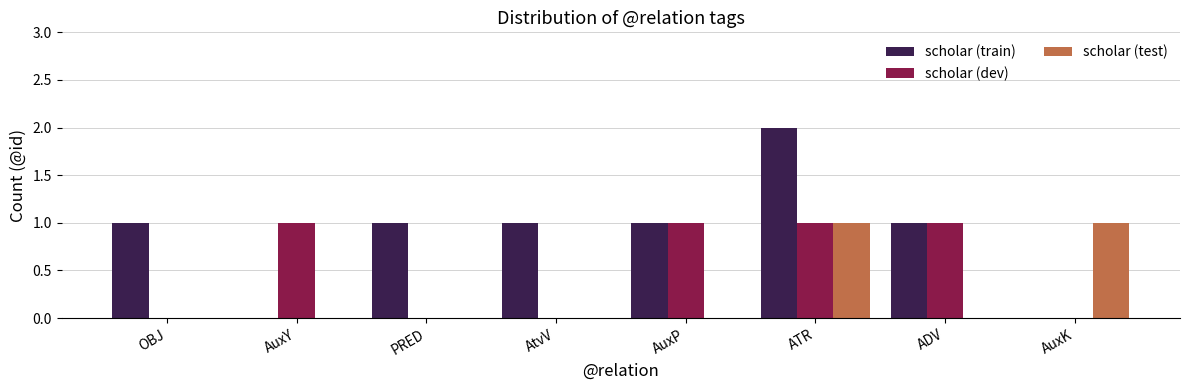

How many data points does each series have?

8